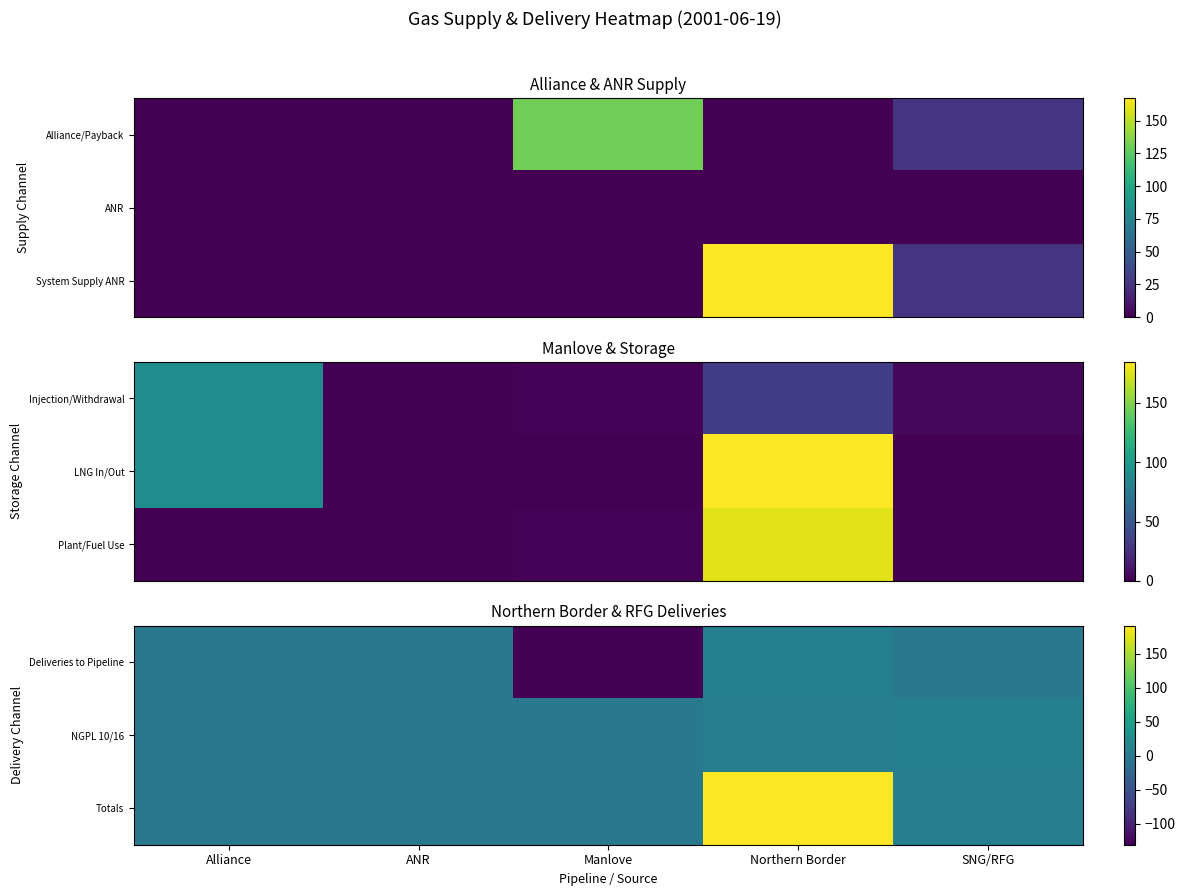

List the series in order of their peak value, highest first.

Totals, Deliveries to Pipeline, NGPL 10/16